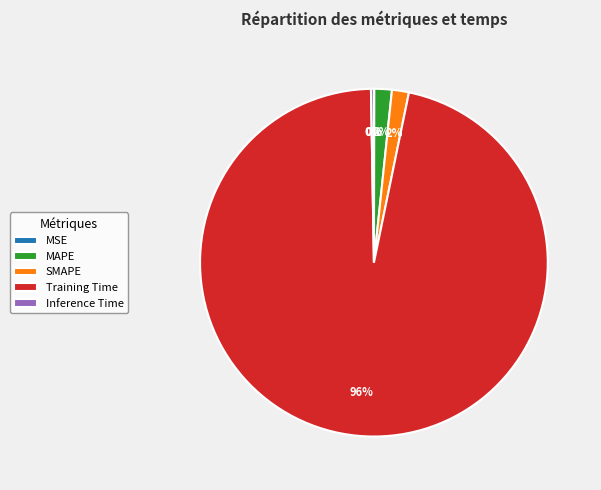

What is the majority slice?

Training Time